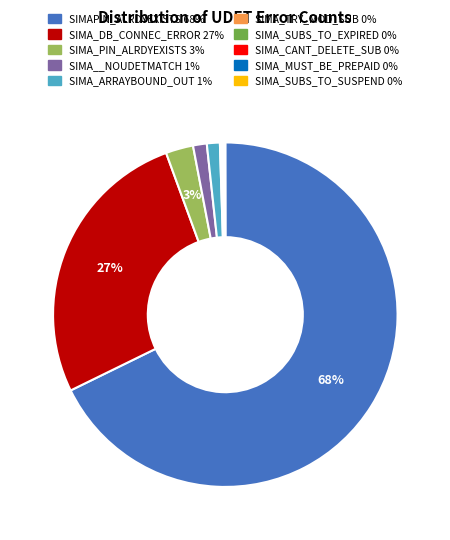

Approximately how many times larger is the value at SIMAPIN_ALRDYEXISTS compared to SIMA_DB_CONNEC_ERROR?

2.5